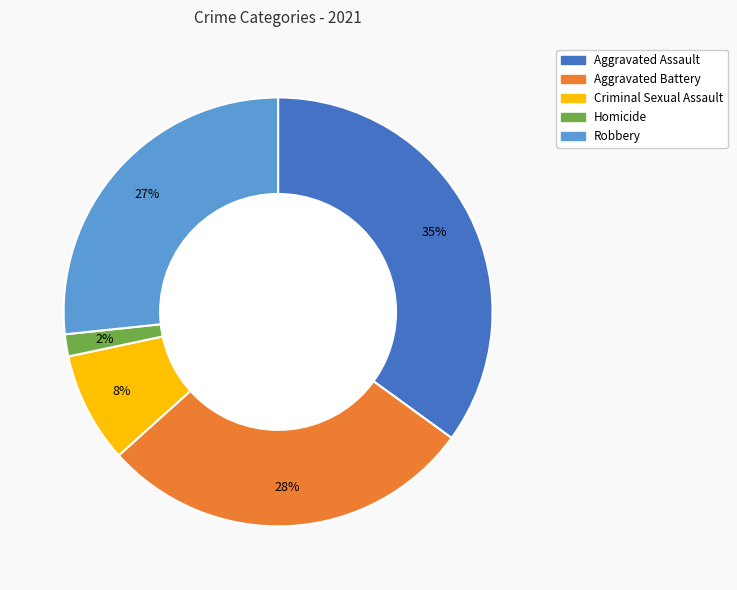

What percentage is the Homicide slice, to the nearest percent?

2%